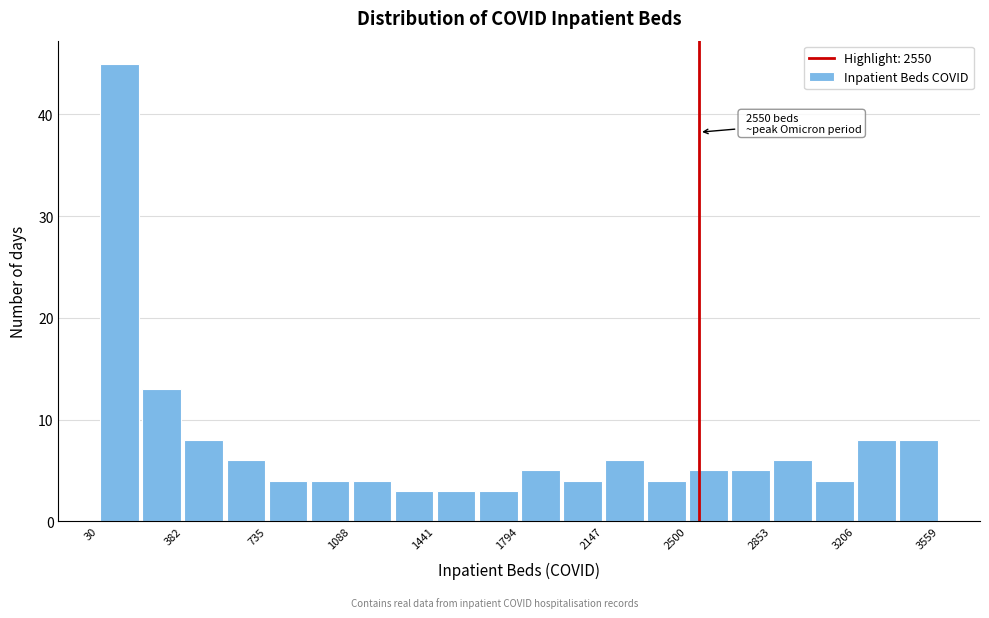

Around what value on the x-axis is the tallest bar? Give the approximate position of its centre, as read against the axis.

100